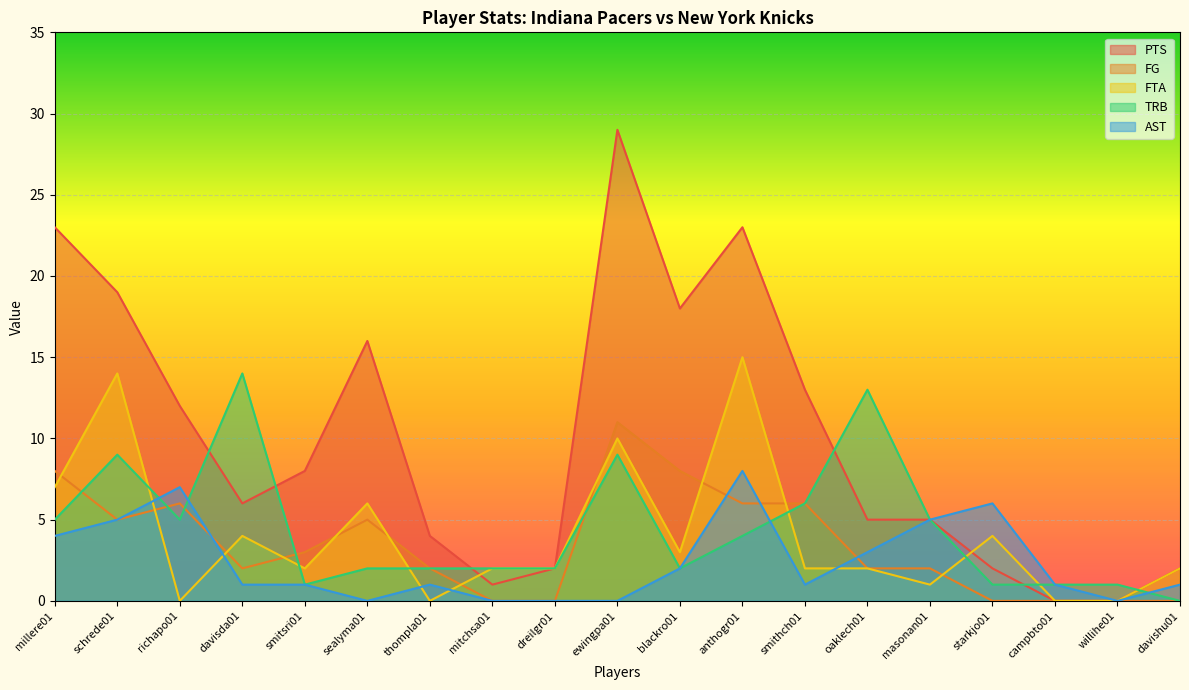

List the labels in order of TRB value, largest first.

davisda01, oaklech01, schrede01, ewingpa01, smithch01, millere01, richapo01, masonan01, anthogr01, sealyma01, thompla01, mitchsa01, dreilgr01, blackro01, smitsri01, starkjo01, campbto01, willihe01, davishu01